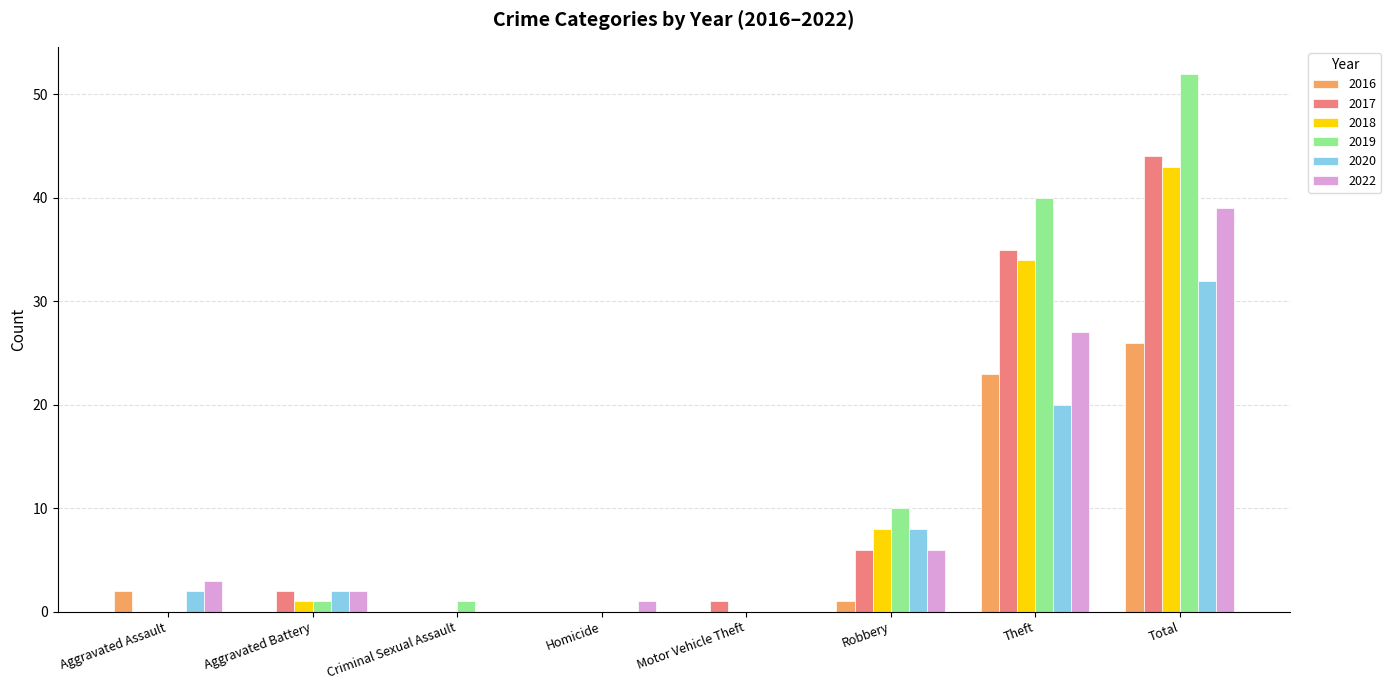

Reading left to right, transcribe all the data shown in this chart.

2016: Aggravated Assault=2	Aggravated Battery=0	Criminal Sexual Assault=0	Homicide=0	Motor Vehicle Theft=0	Robbery=1	Theft=23	Total=26
2017: Aggravated Assault=0	Aggravated Battery=2	Criminal Sexual Assault=0	Homicide=0	Motor Vehicle Theft=1	Robbery=6	Theft=35	Total=44
2018: Aggravated Assault=0	Aggravated Battery=1	Criminal Sexual Assault=0	Homicide=0	Motor Vehicle Theft=0	Robbery=8	Theft=34	Total=43
2019: Aggravated Assault=0	Aggravated Battery=1	Criminal Sexual Assault=1	Homicide=0	Motor Vehicle Theft=0	Robbery=10	Theft=40	Total=52
2020: Aggravated Assault=2	Aggravated Battery=2	Criminal Sexual Assault=0	Homicide=0	Motor Vehicle Theft=0	Robbery=8	Theft=20	Total=32
2022: Aggravated Assault=3	Aggravated Battery=2	Criminal Sexual Assault=0	Homicide=1	Motor Vehicle Theft=0	Robbery=6	Theft=27	Total=39